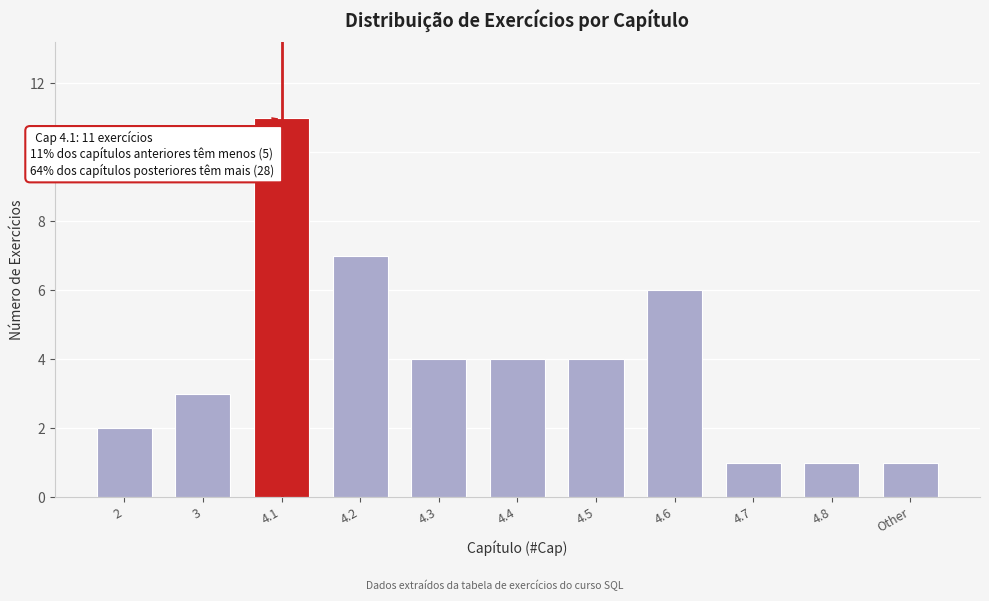

Reading right to left, extract all data points from this chart.

Other=1	4.8=1	4.7=1	4.6=6	4.5=4	4.4=4	4.3=4	4.2=7	4.1=11	3=3	2=2